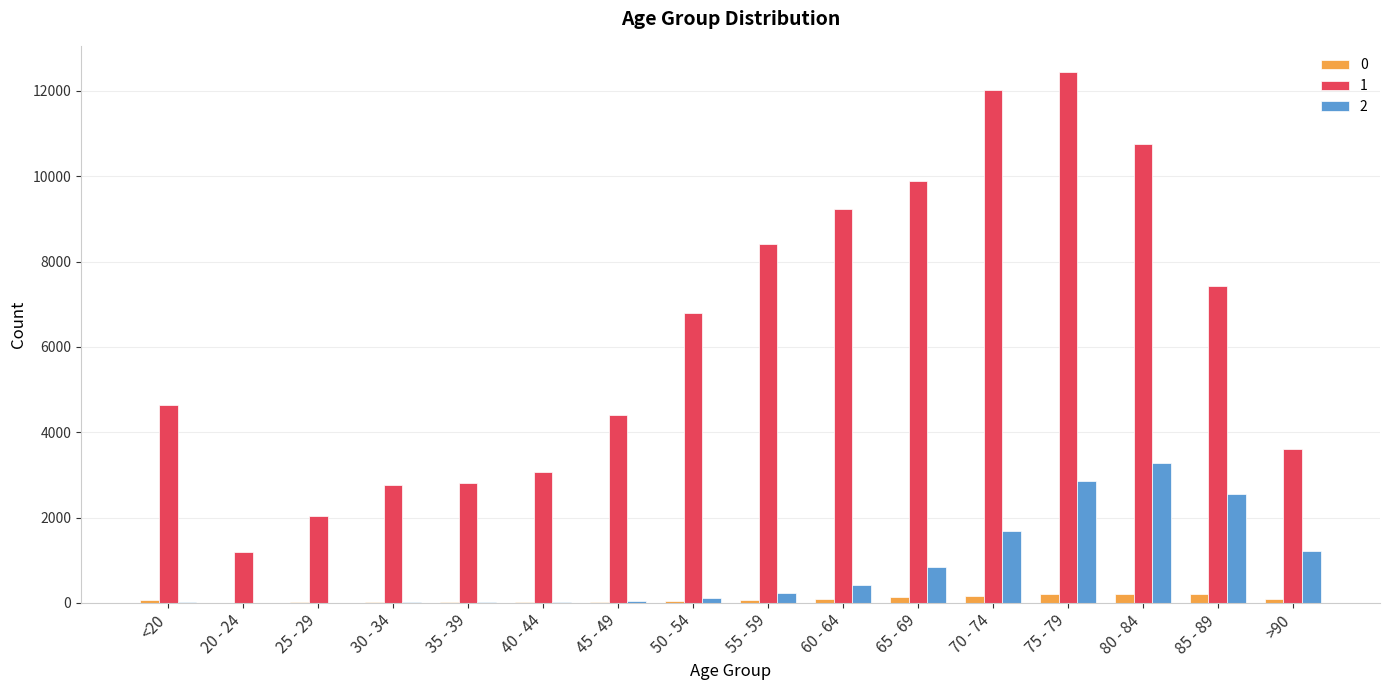

At which category is the sum across all series the highest?

75 - 79